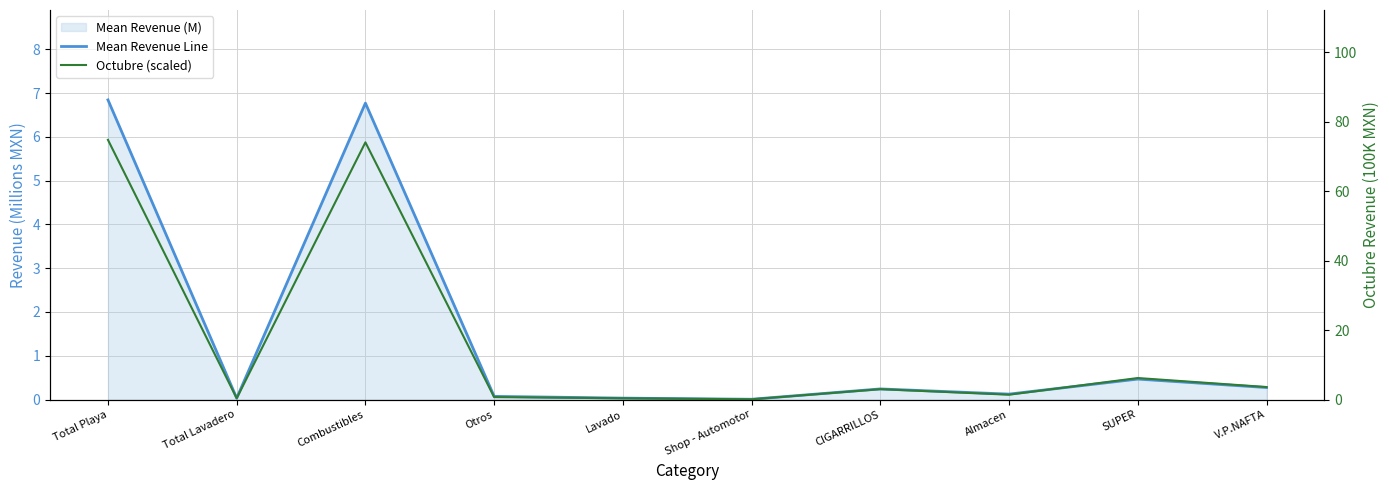

Which has a higher value, Total Playa or Total Lavadero?

Total Playa